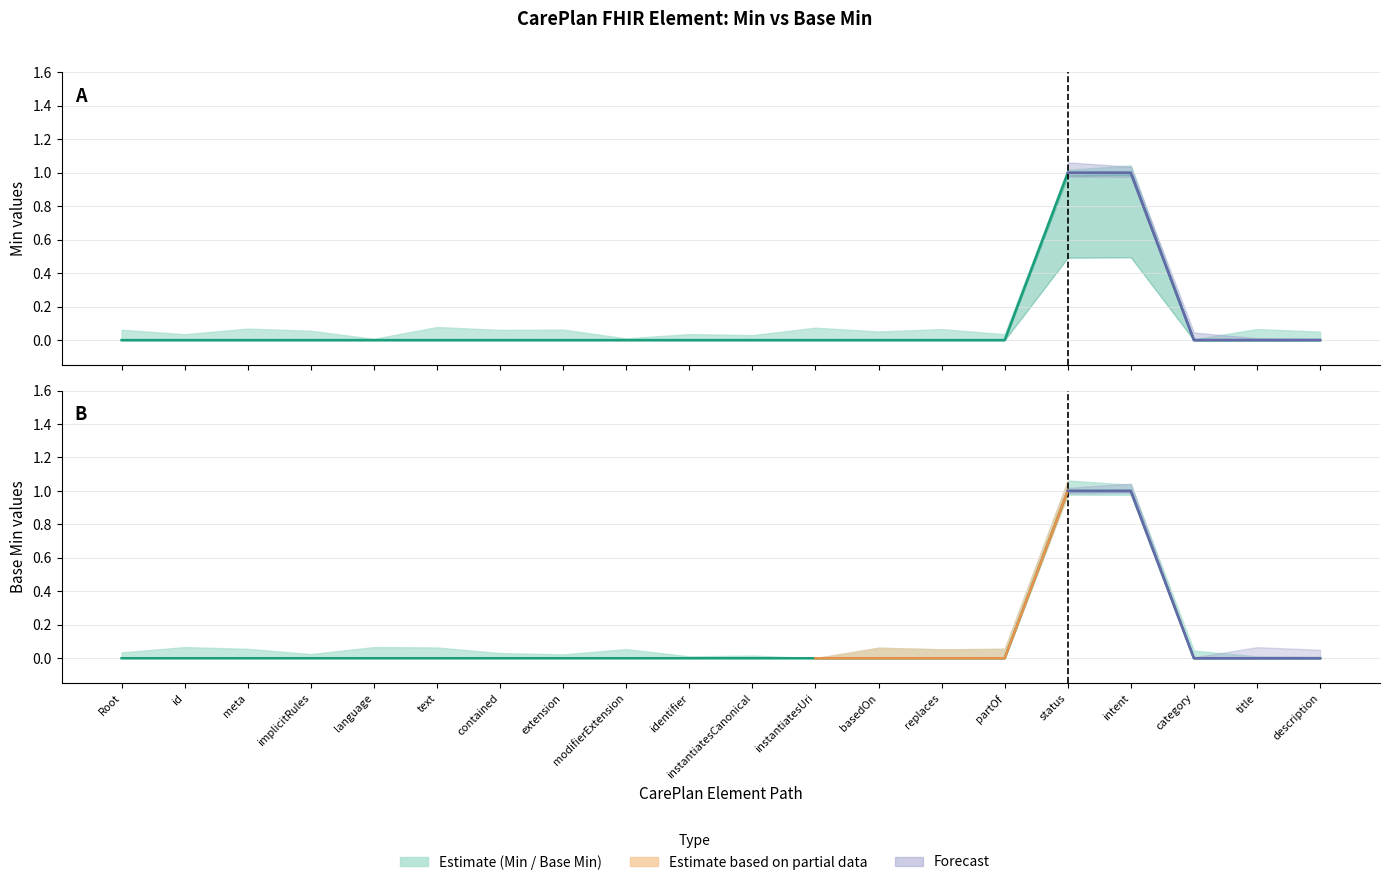

Which label corresponds to the largest value in the chart?

status